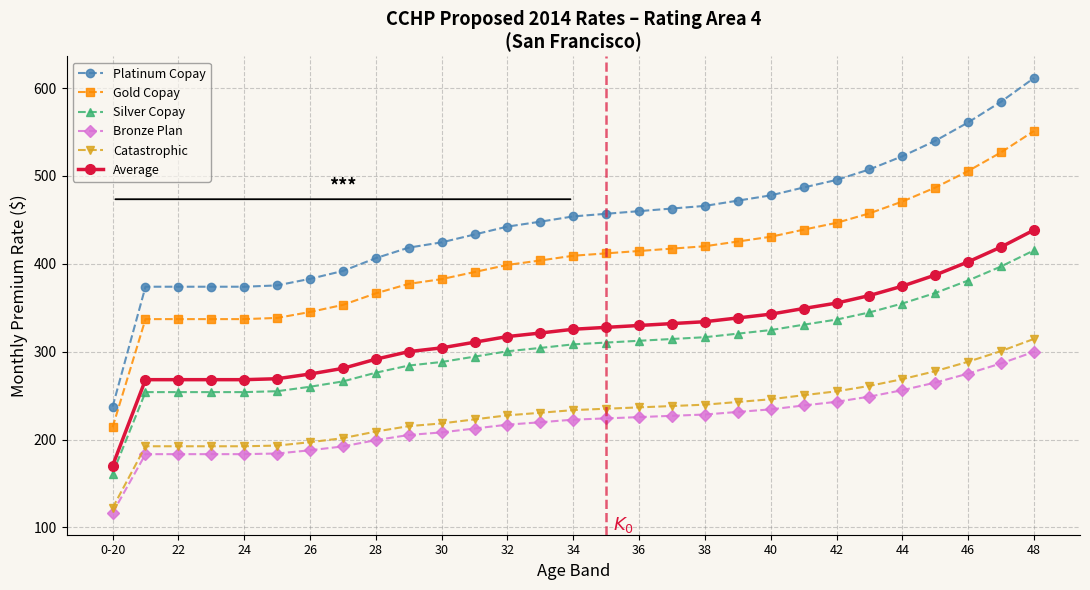

What is the value of the Average point at the 18th from the left?

332.0